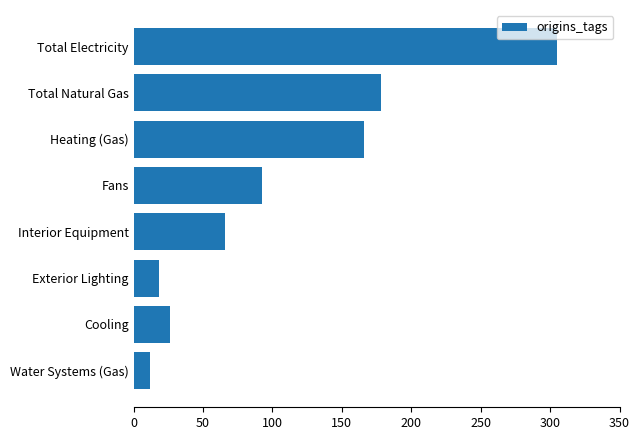

How many series are shown in this chart?

1